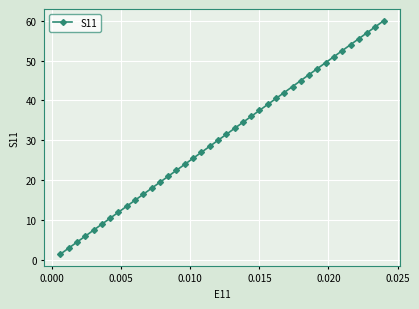

What is the greatest value displayed?

60.0